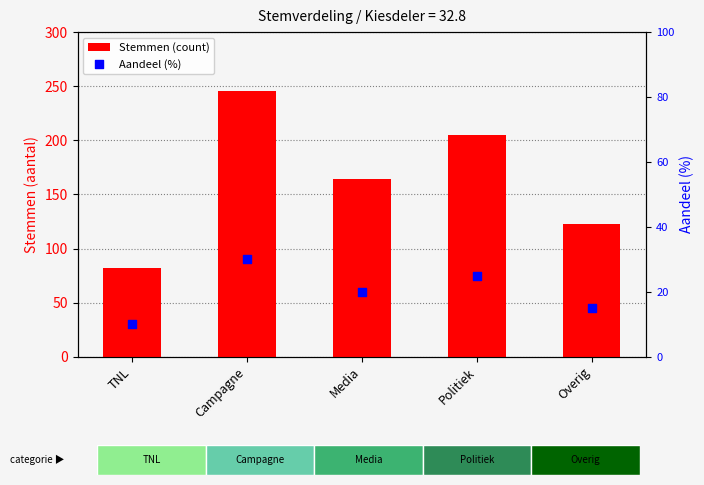

At which category is the sum across all series the highest?

Campagne